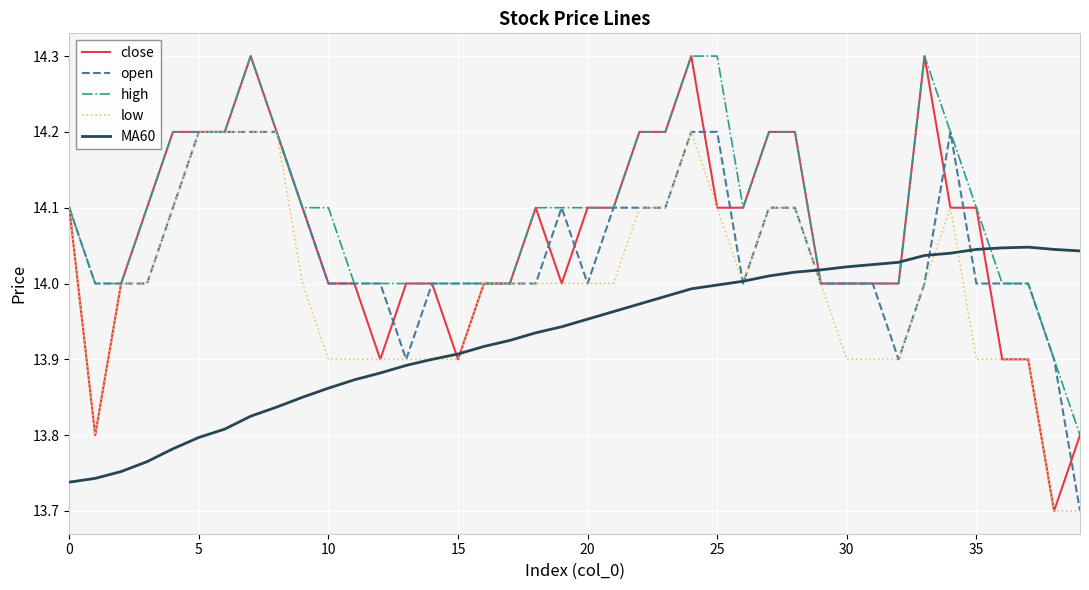

What is the greatest value displayed?

14.3